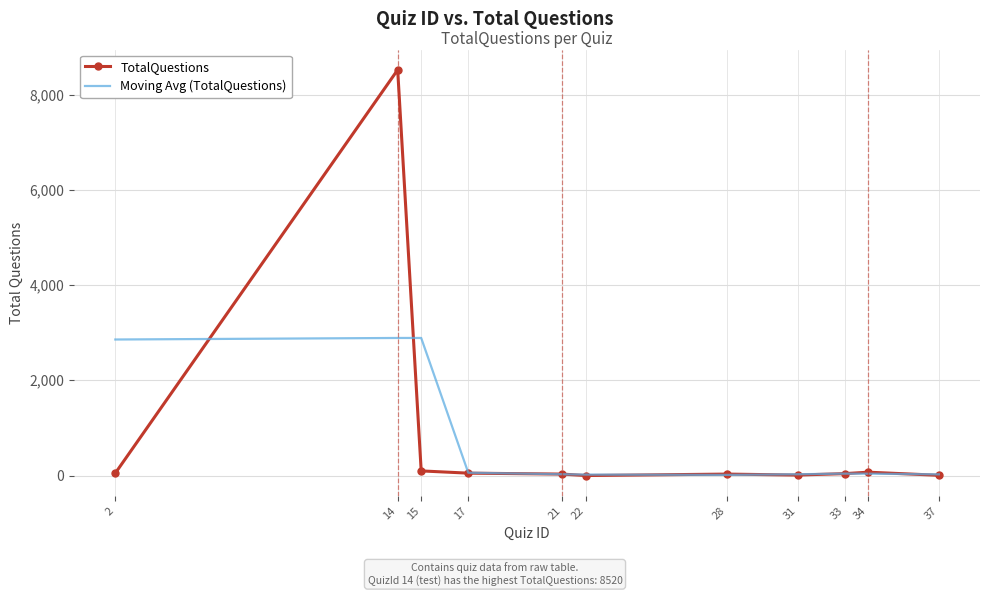

What is the maximum value for Moving Avg (TotalQuestions)?

2889.0